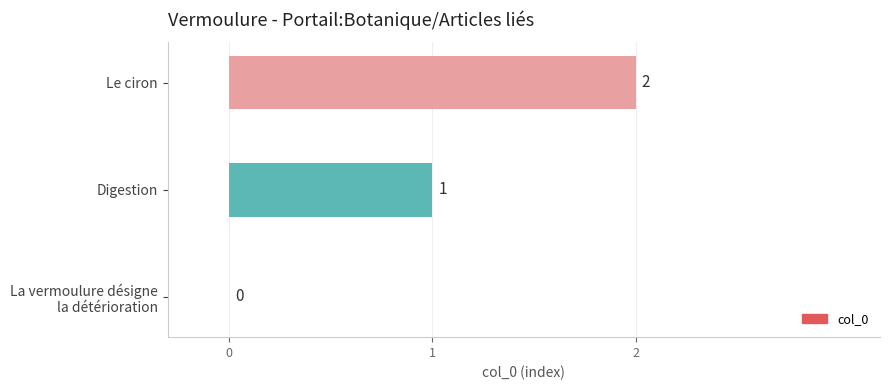

At which label is the value closest to 1?

Digestion